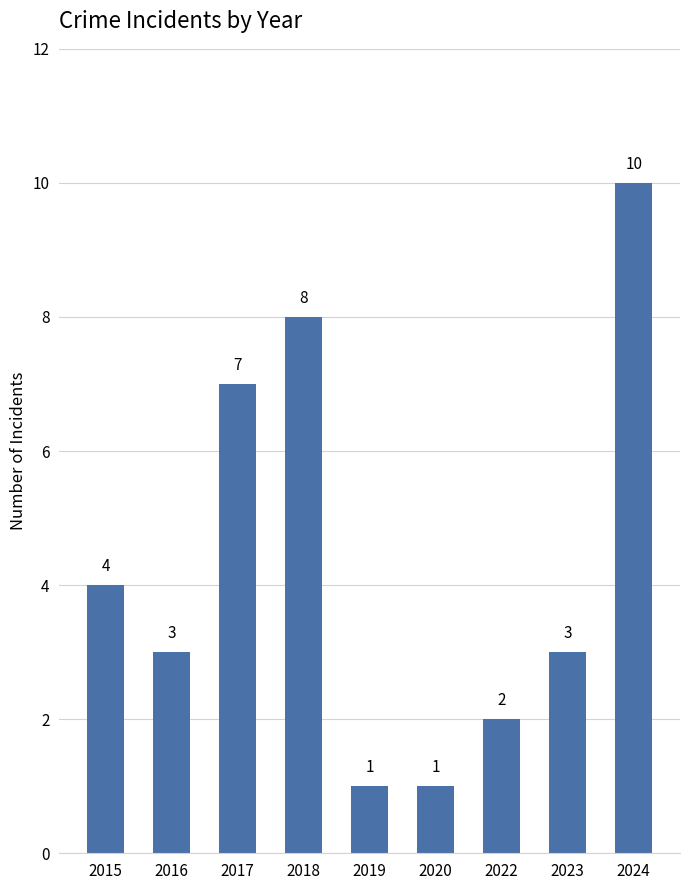

What is the sum of all values?

39